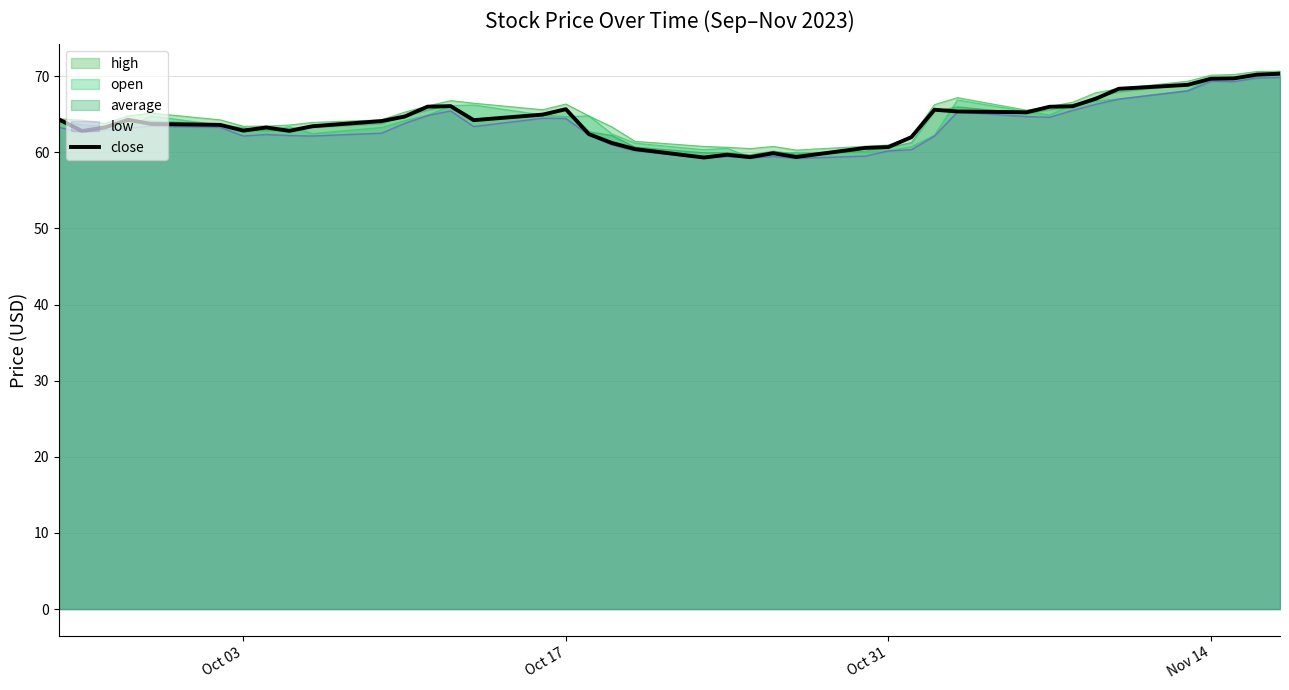

What is the minimum value for average?

59.7